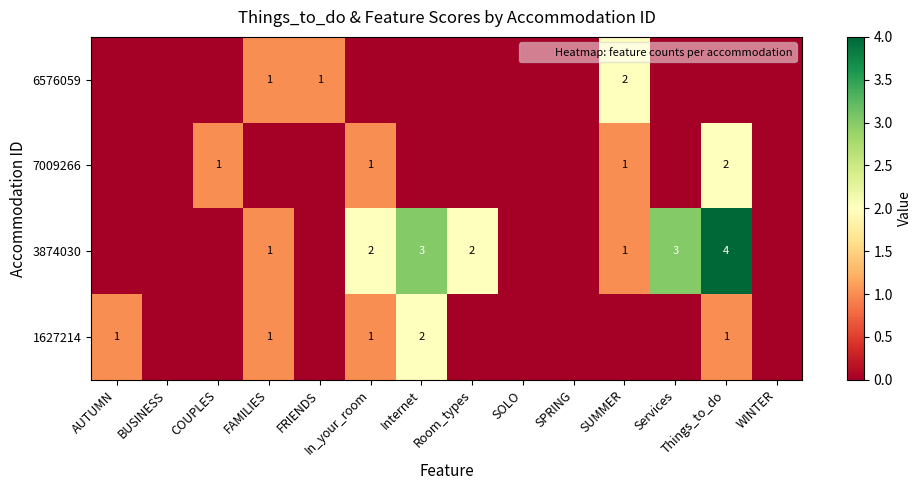

Which category has the lowest value across all series?

AUTUMN